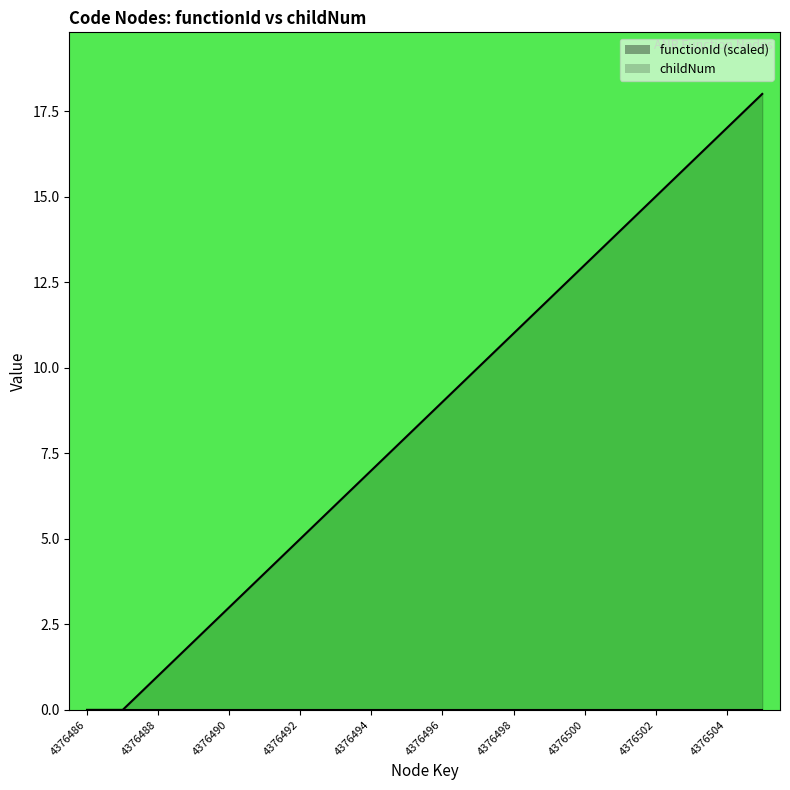

How many values are below 9?

10